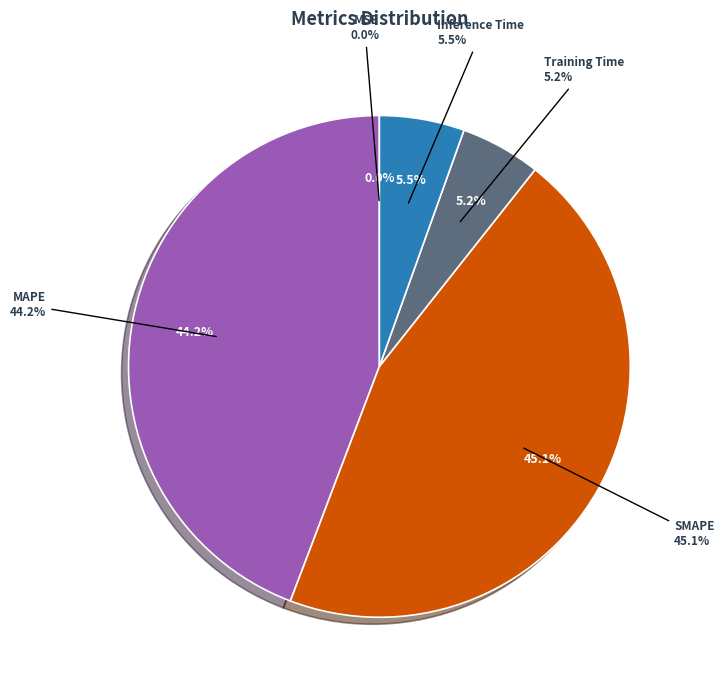

Is SMAPE the majority of the pie?

No